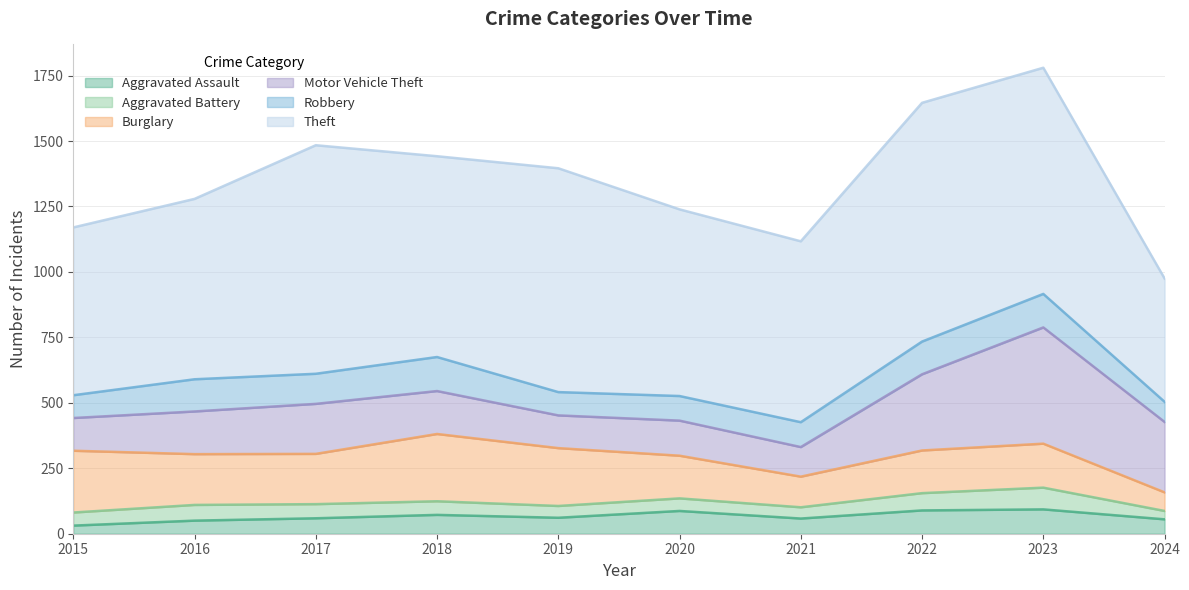

At which category does Aggravated Assault reach its first local peak?

2018